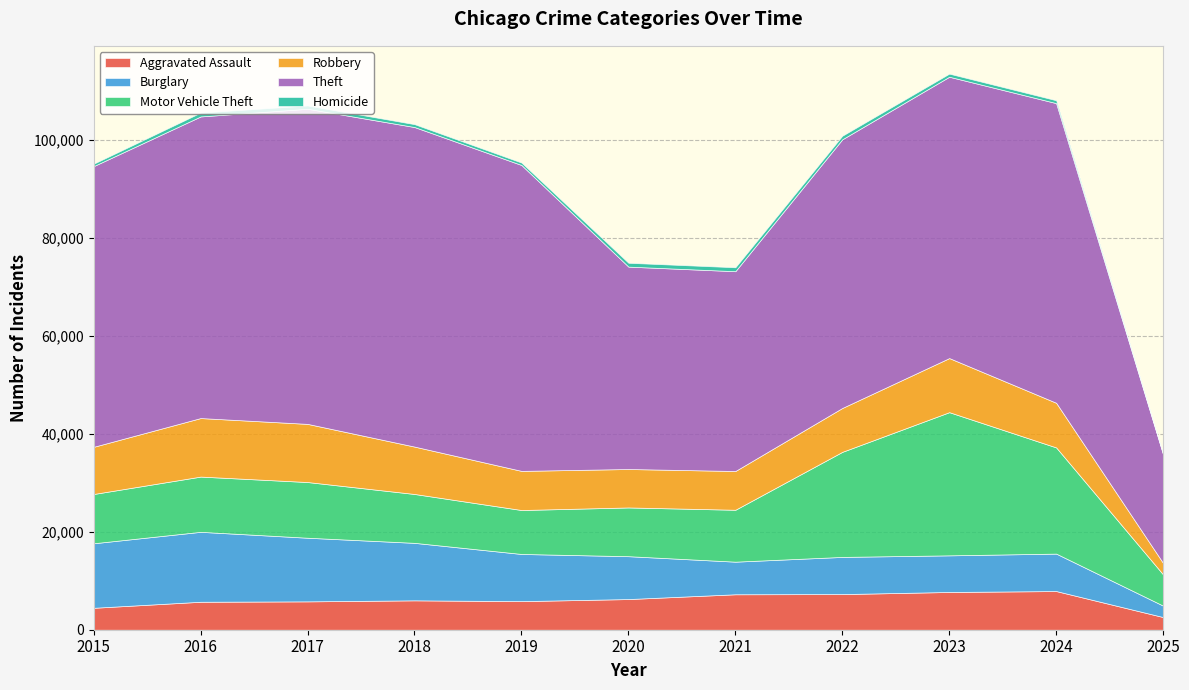

At which category does Aggravated Assault reach its first local valley?

2019